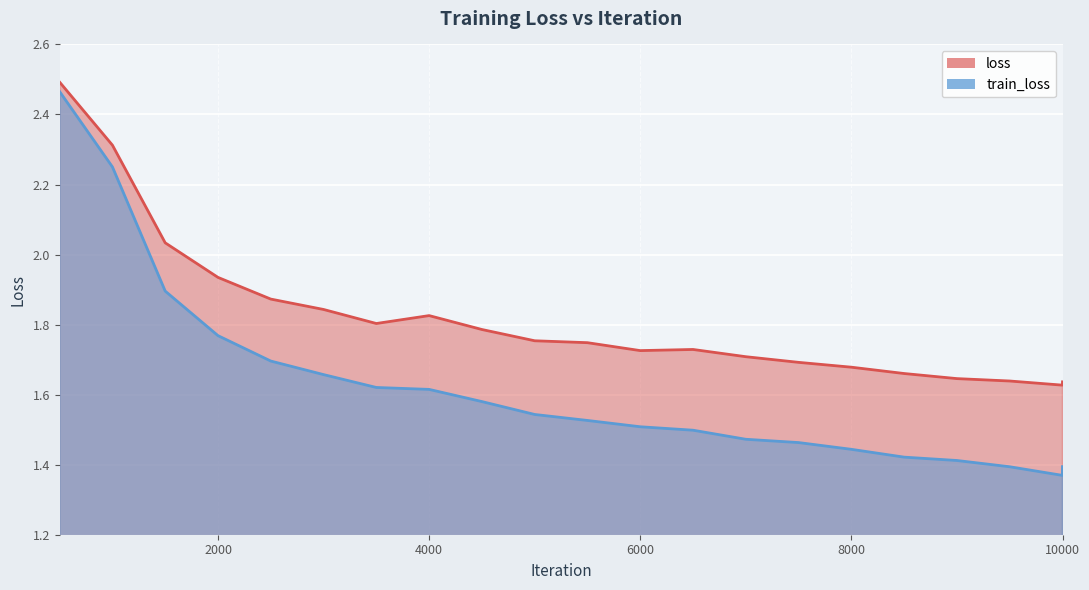

What is the spread (max minus min) of values at 2500?

0.2